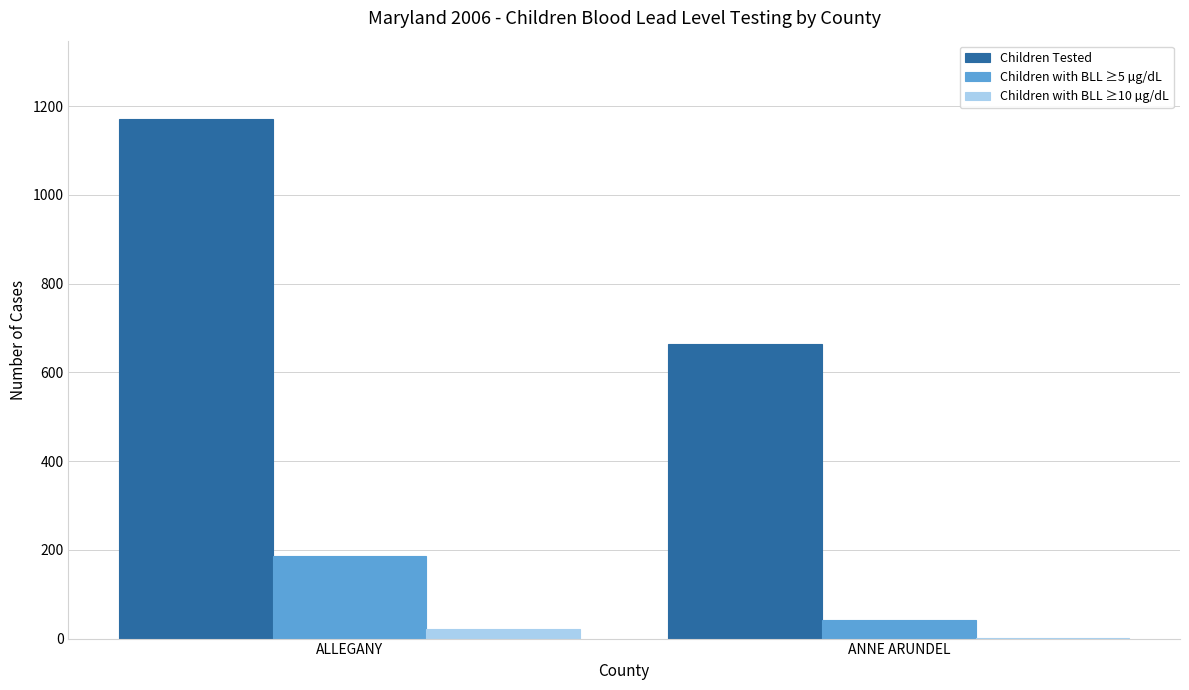

At which category is the sum across all series the highest?

ALLEGANY